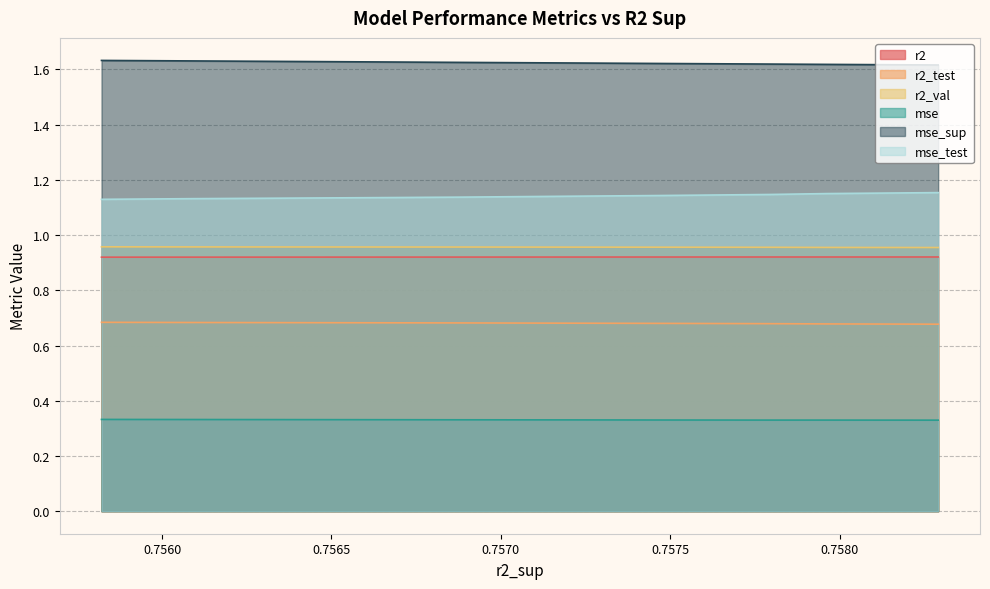

Count the number of data series in this chart.

6